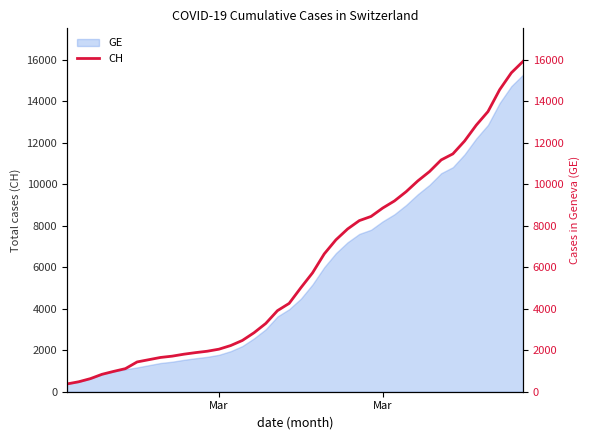

What is the value of the 6th point from the left?

1113